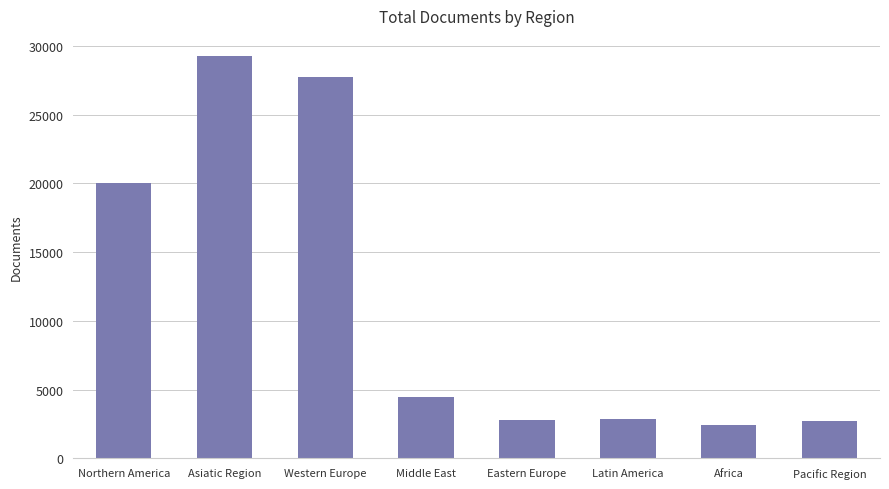

What position from the left is Eastern Europe?

5